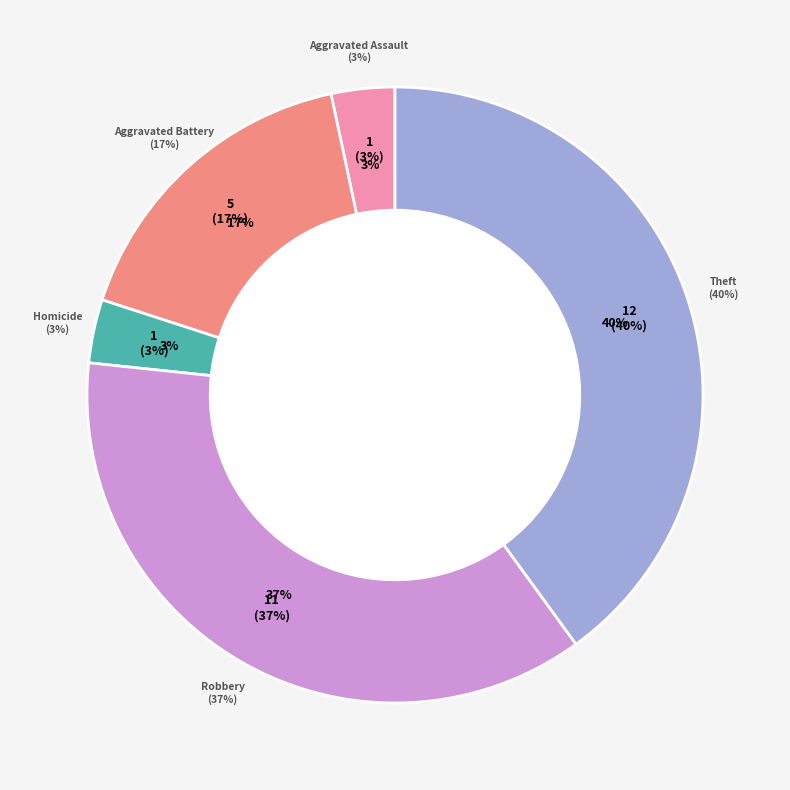

Is it true that Aggravated Battery is 24% of the pie?

False